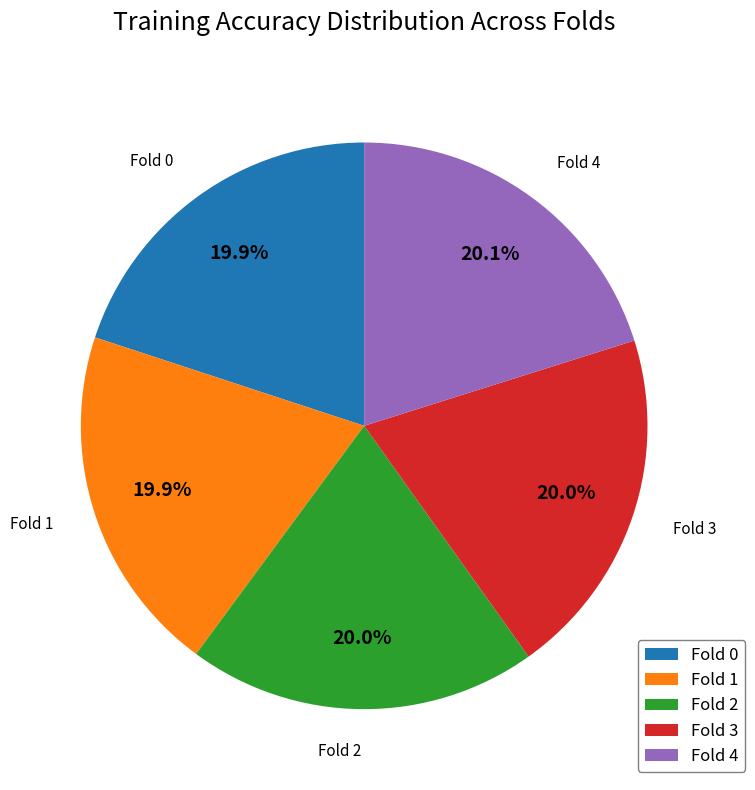

Is it true that Fold 3 is 31% of the pie?

False